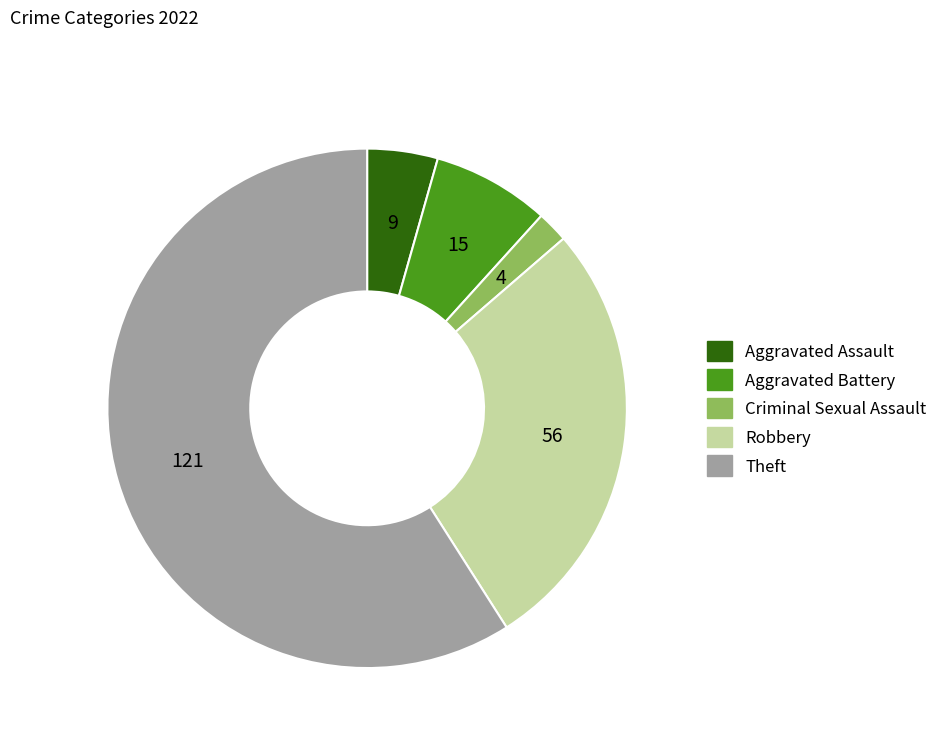

Is the sum of Aggravated Assault and Aggravated Battery greater than half?

No